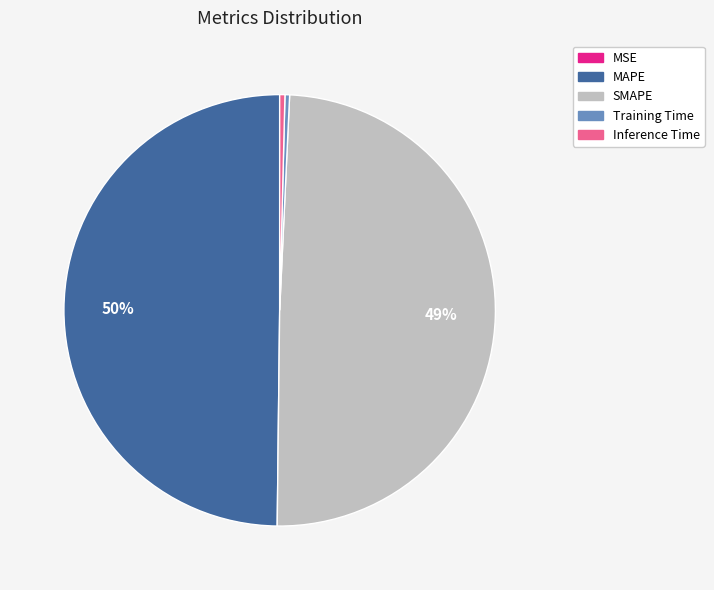

To the nearest percent, what percentage of the pie is SMAPE?

49%